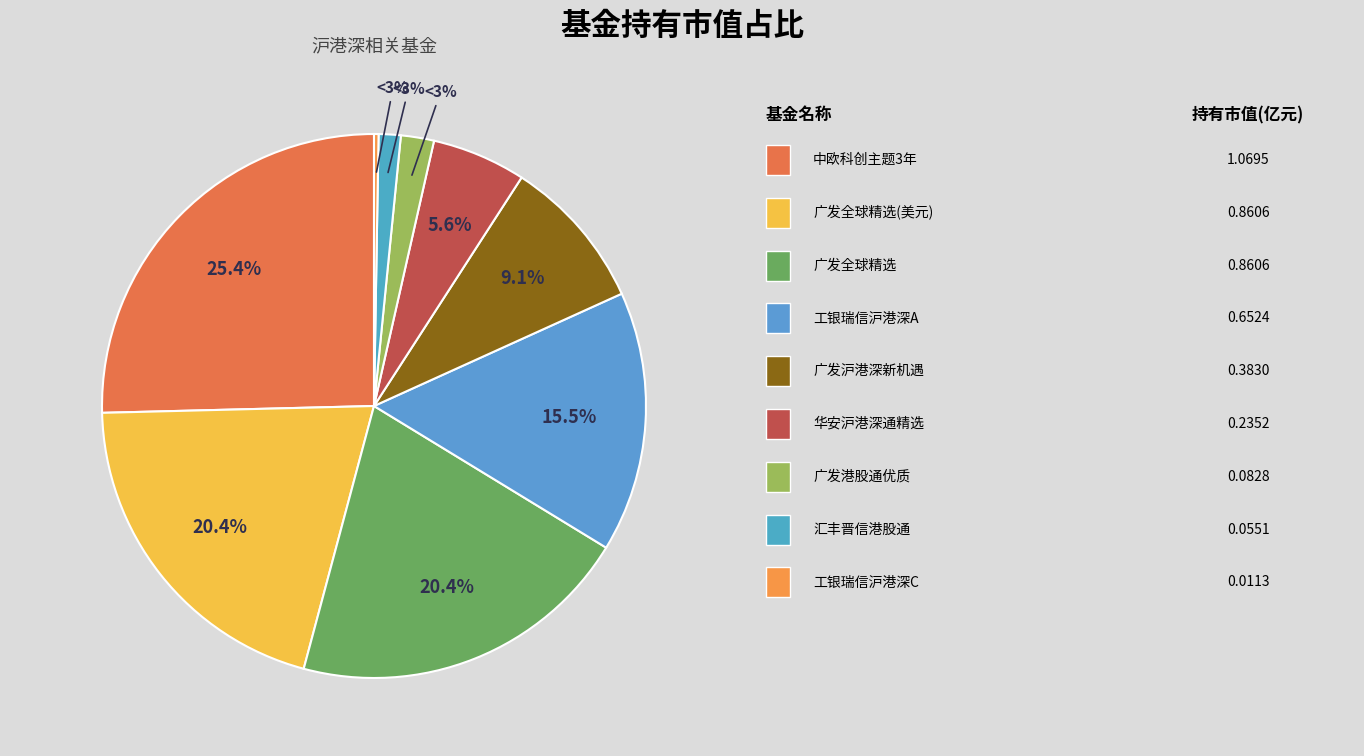

Is 工银瑞信沪港深股票A the majority of the pie?

No